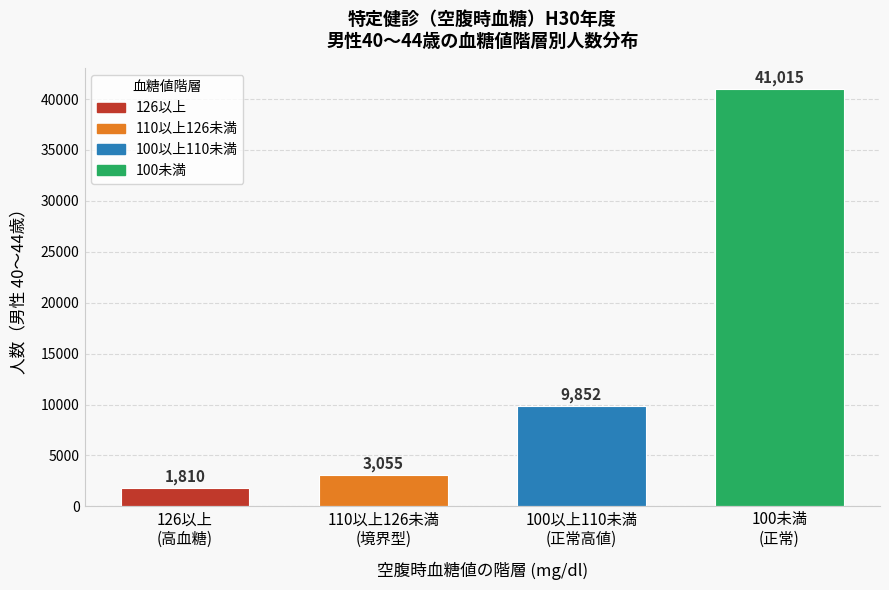

Reading left to right, list all the values displayed in this chart.

1810	3055	9852	41015